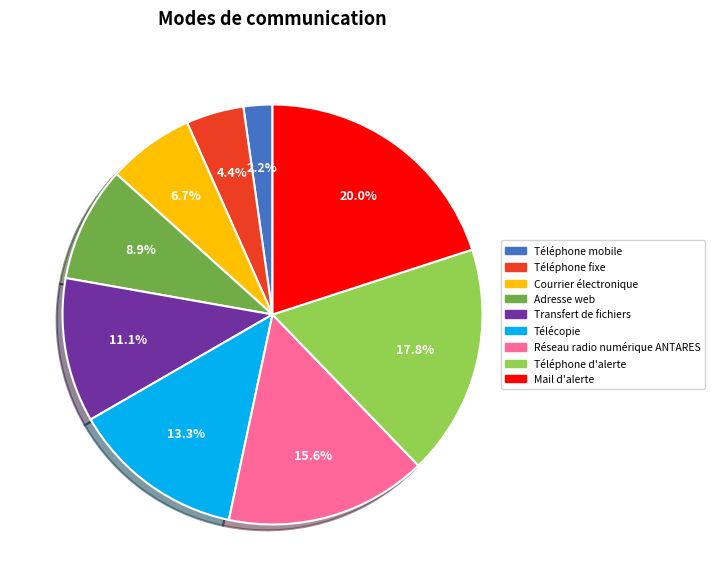

Is there a majority slice in this chart?

No